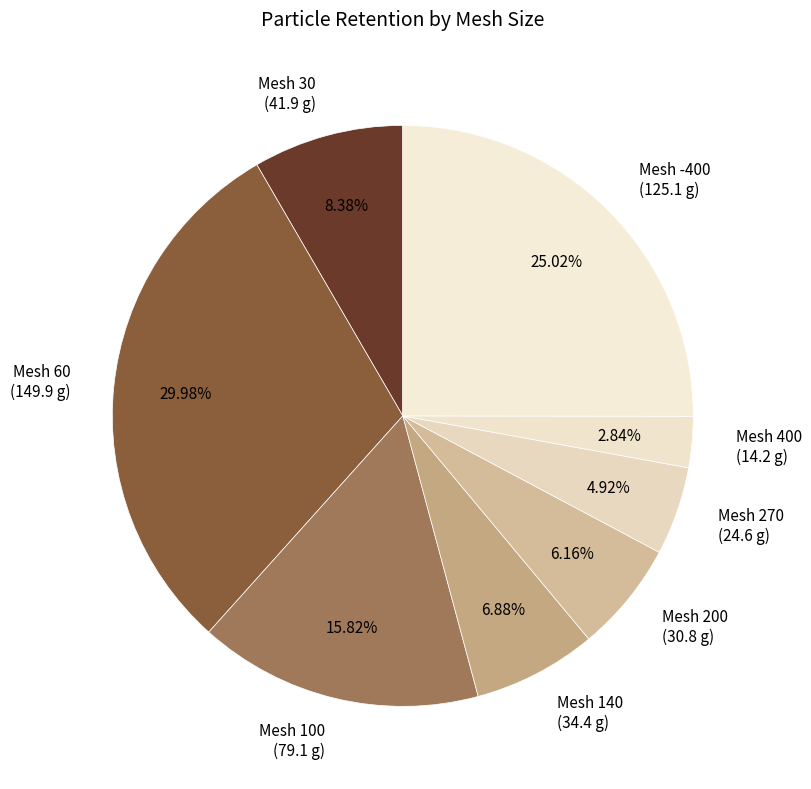

Is there a majority slice in this chart?

No